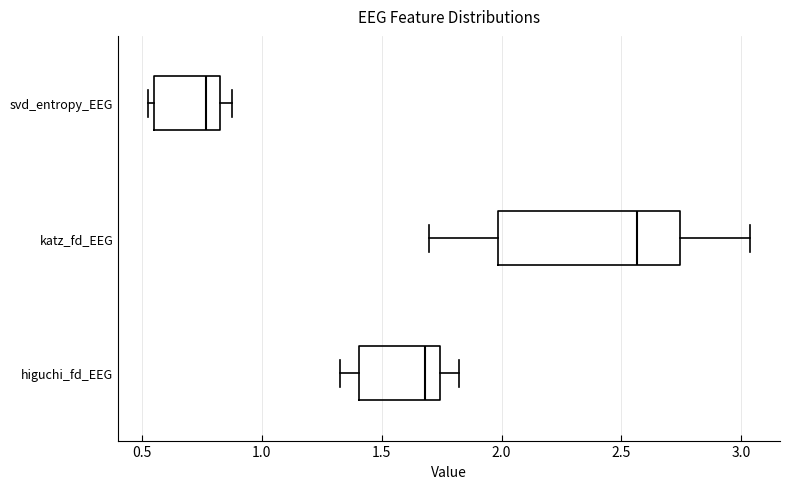

Where does the median line of the box for svd_entropy_EEG sit on the x-axis? The values are not printed on the chart, so give them approximately, as read against the axis.

0.75